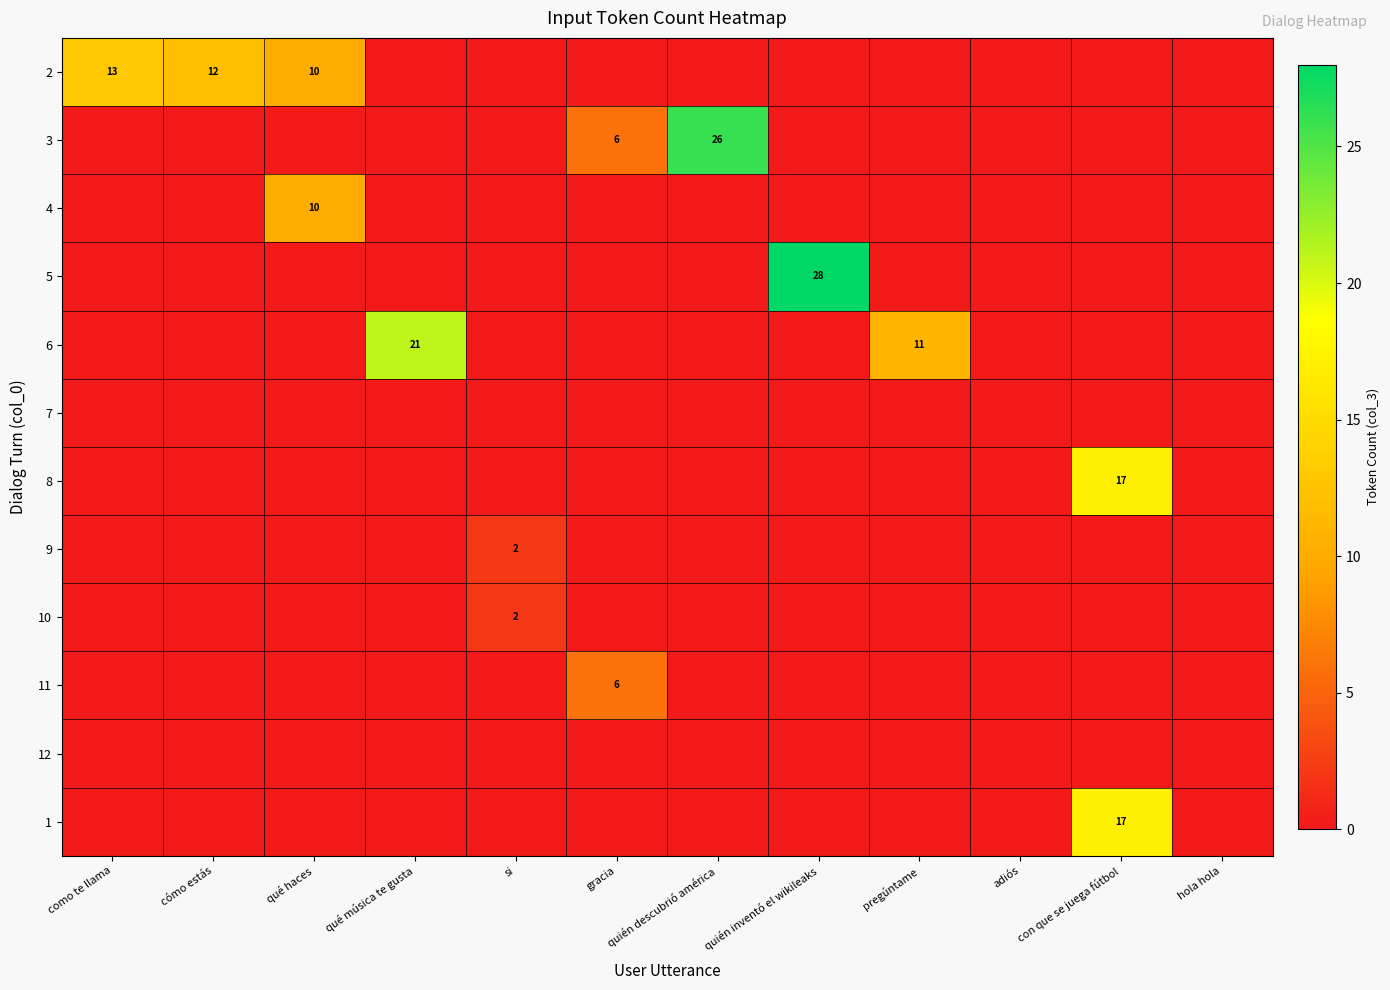

At how many categories does at least one series exceed 14?

4